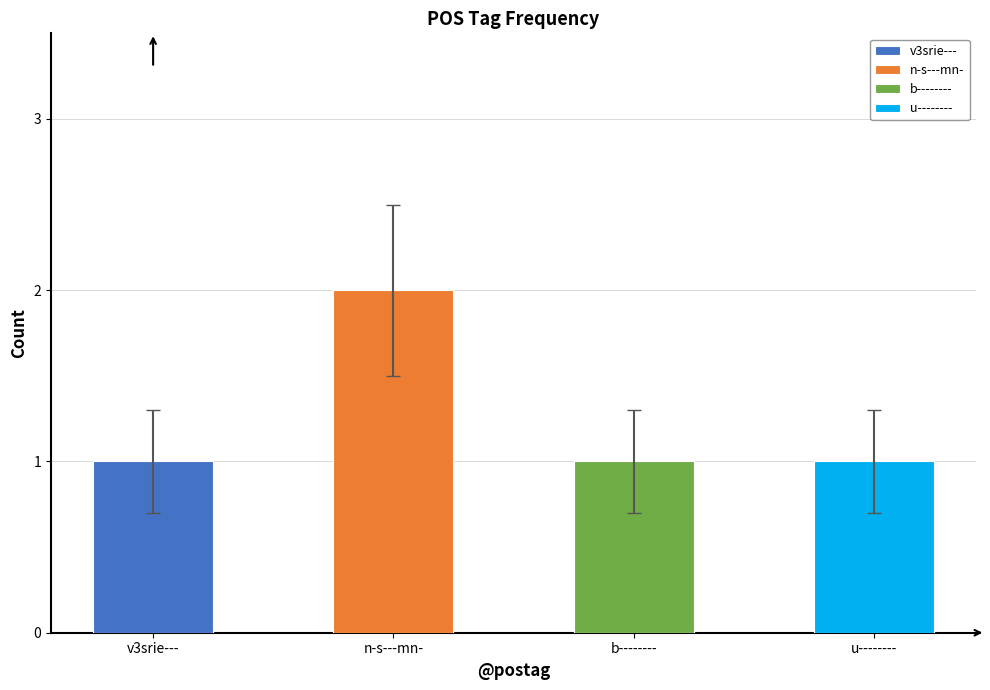

How many categories are shown in the chart?

4